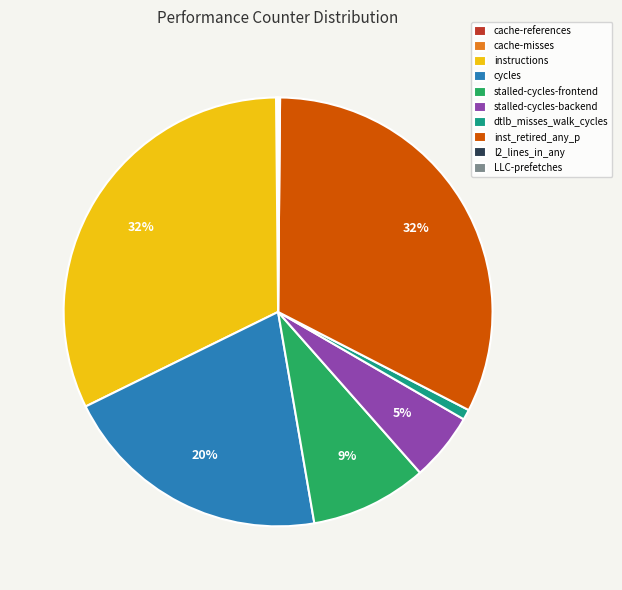

What is the ratio of the value at stalled-cycles-frontend to the value at instructions?

0.3